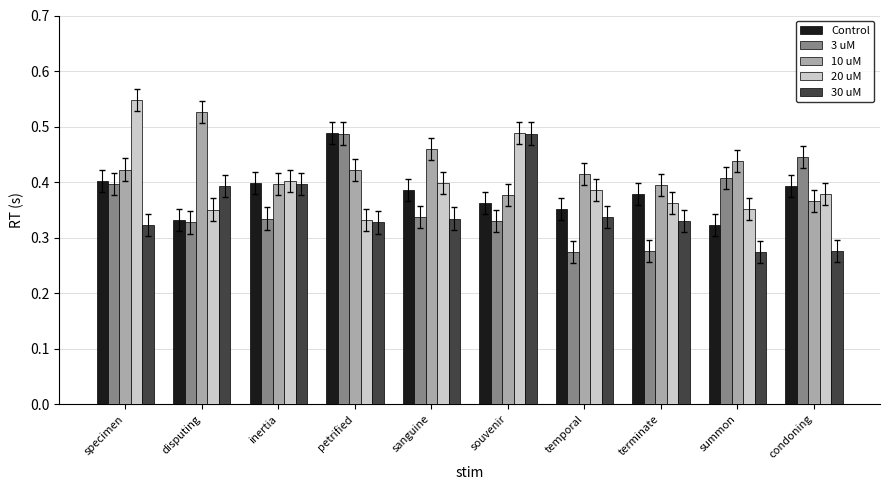

Rank the series at temporal from highest to lowest value.

10 uM, 20 uM, Control, 30 uM, 3 uM